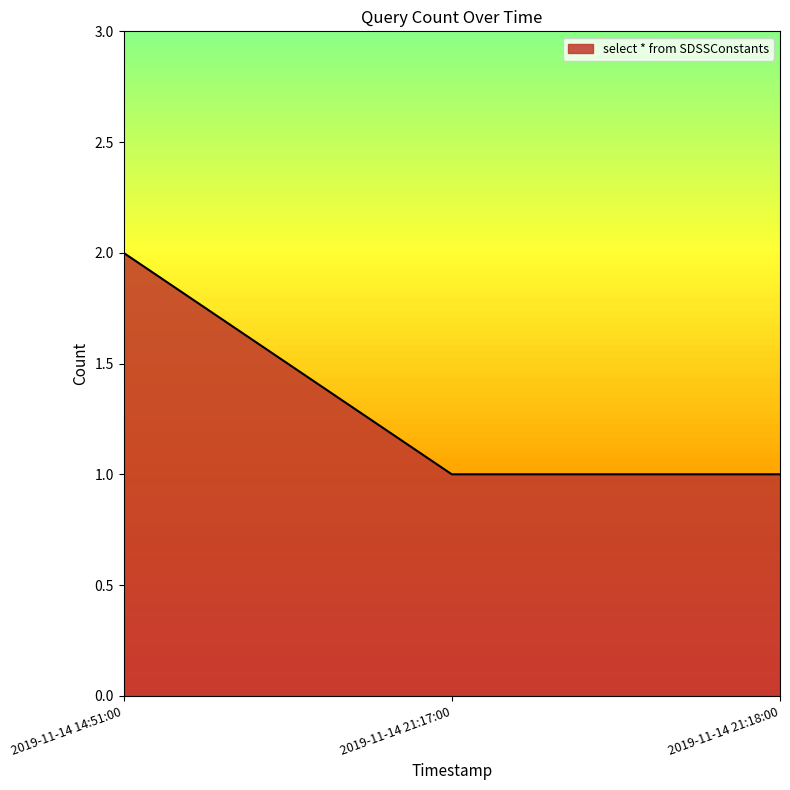

Approximately how many times larger is the value at 2019-11-14 21:18:00 compared to 2019-11-14 14:51:00?

0.5